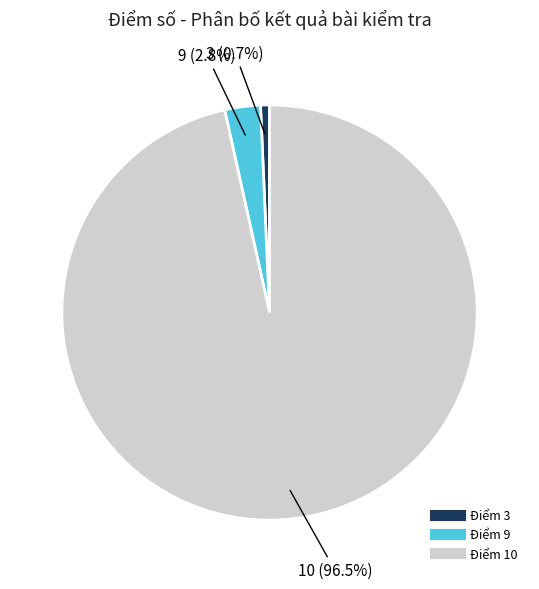

Count the number of slices in the pie.

3